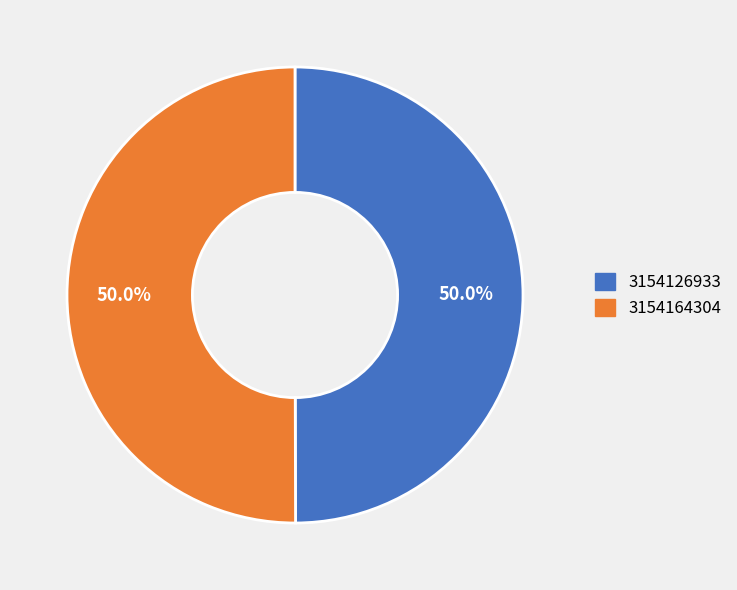

What is the ratio of the value at 3154126933 to the value at 3154164304?

1.0